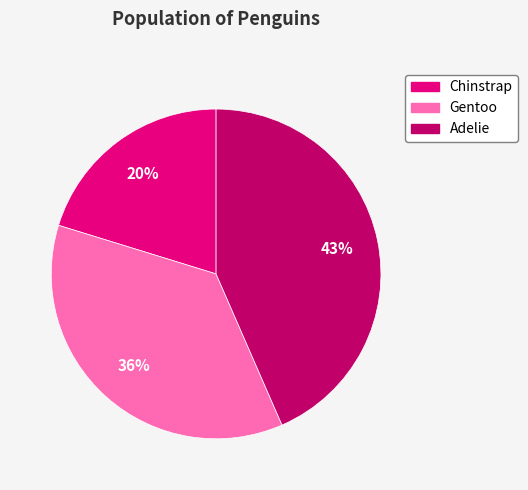

The Chinstrap slice represents 34% of the pie. True or false?

False